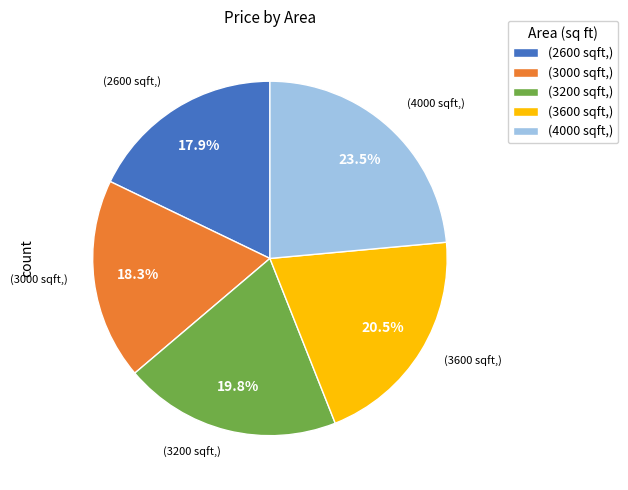

To the nearest percent, what is the average slice percentage?

20%